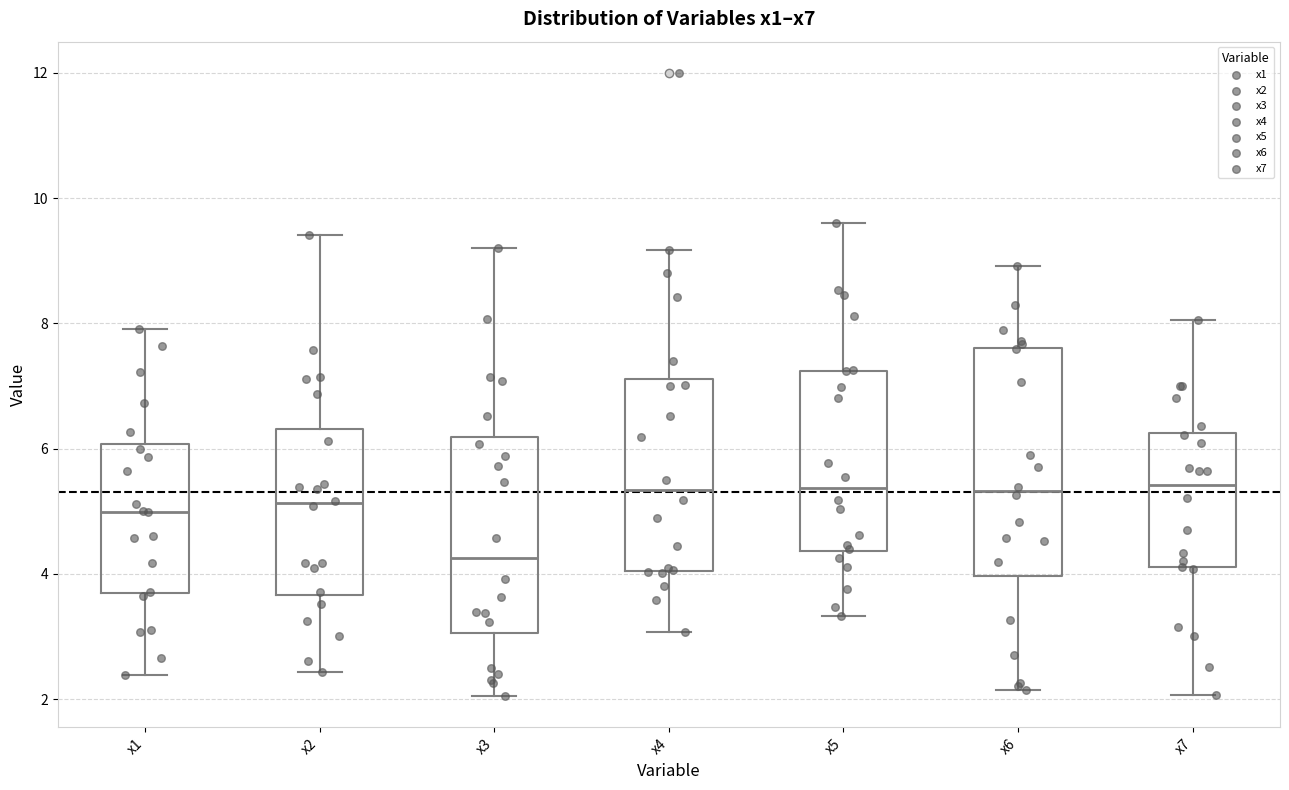

Reading left to right, read every box against the y-axis: the position of its median line, the range the box covers, and the ends of its whiskers. The values are not printed on the chart, so give them approximately, as read against the axis.

x1: median 5.0, box 3.8 to 6.0, whiskers 2.4 to 8.0
x2: median 5.2, box 3.6 to 6.4, whiskers 2.4 to 9.4
x3: median 4.2, box 3.0 to 6.2, whiskers 2.0 to 9.2
x4: median 5.4, box 4.0 to 7.2, whiskers 3.0 to 9.2
x5: median 5.4, box 4.4 to 7.2, whiskers 3.4 to 9.6
x6: median 5.4, box 4.0 to 7.6, whiskers 2.2 to 9.0
x7: median 5.4, box 4.2 to 6.2, whiskers 2.0 to 8.0